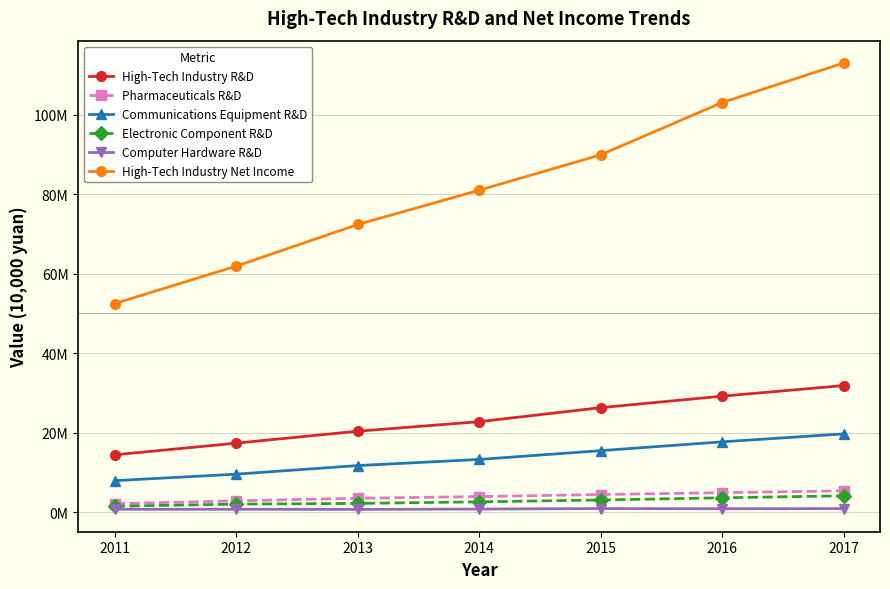

List the series in order of their peak value, lowest first.

Computer Hardware R&D, Electronic Component R&D, Pharmaceuticals R&D, Communications Equipment R&D, High-Tech Industry R&D, High-Tech Industry Net Income